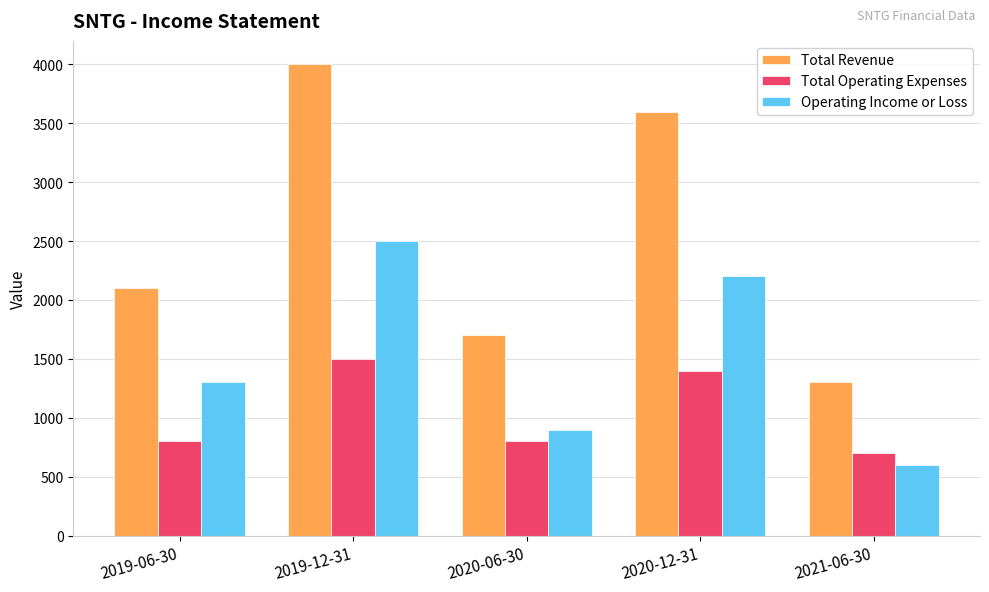

What is the difference between the maximum and minimum values in the Operating Income or Loss series?

1900